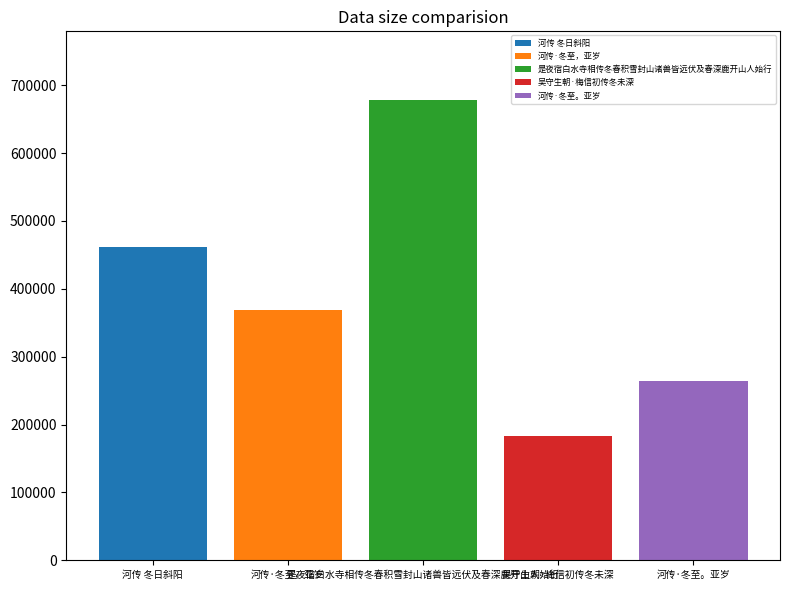

What is the maximum value shown in the chart?

677604